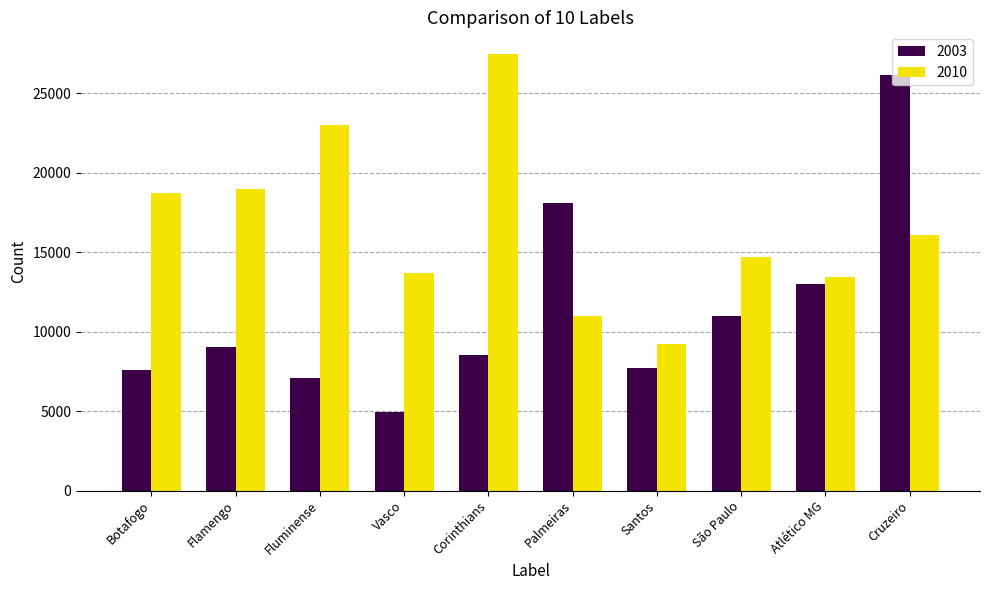

What is the highest value of the 2003 series?

26109